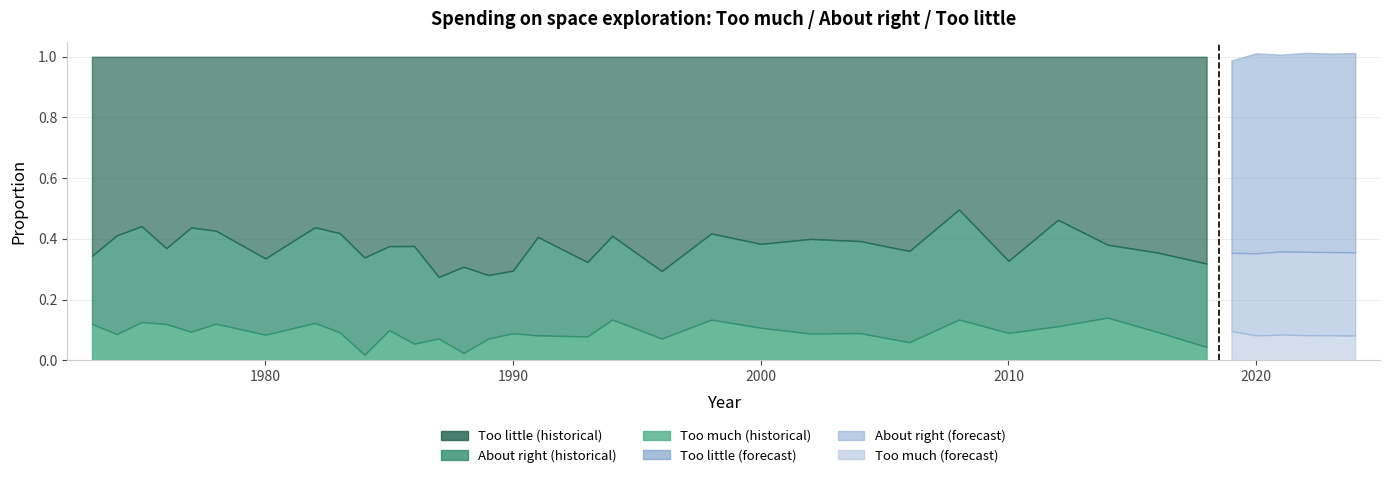

Where is the first local maximum for Too much?

1975